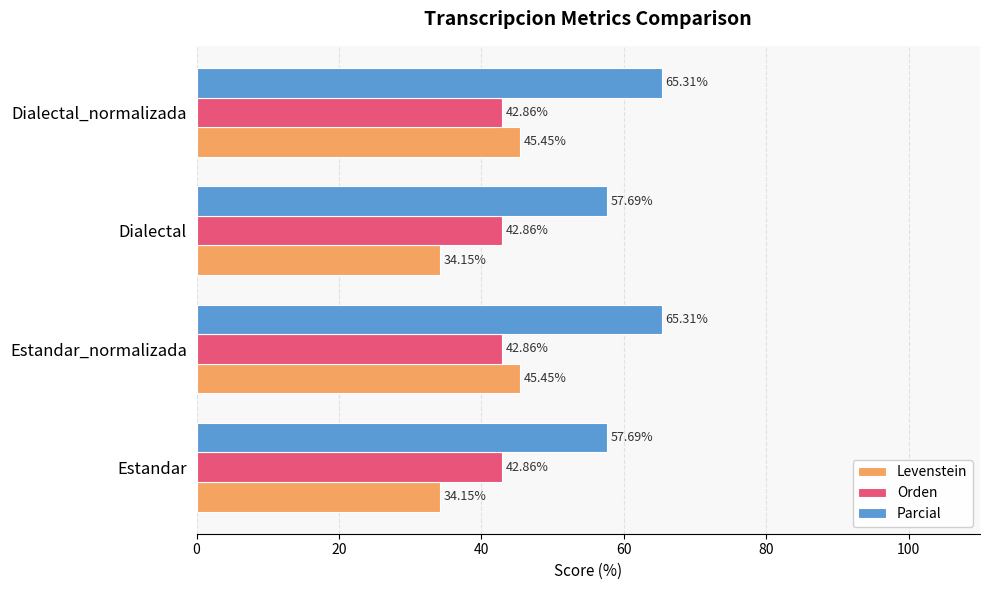

Which series changed the most between Estandar and Dialectal_normalizada?

Levenstein